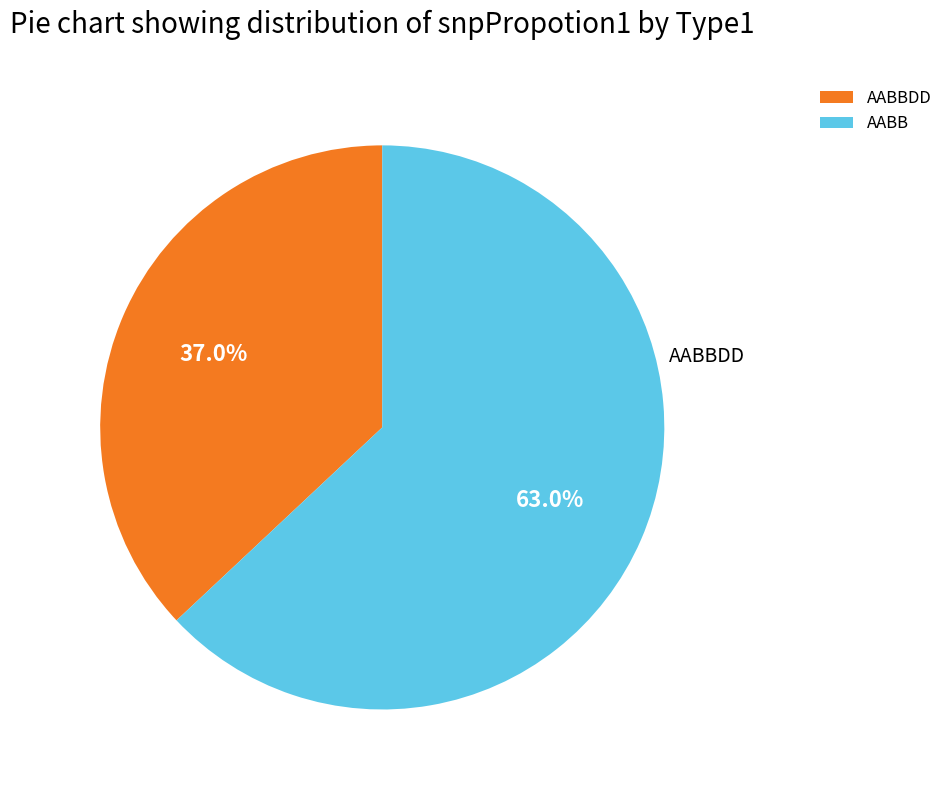

What percentage is NOT represented by AABB?

37.0%